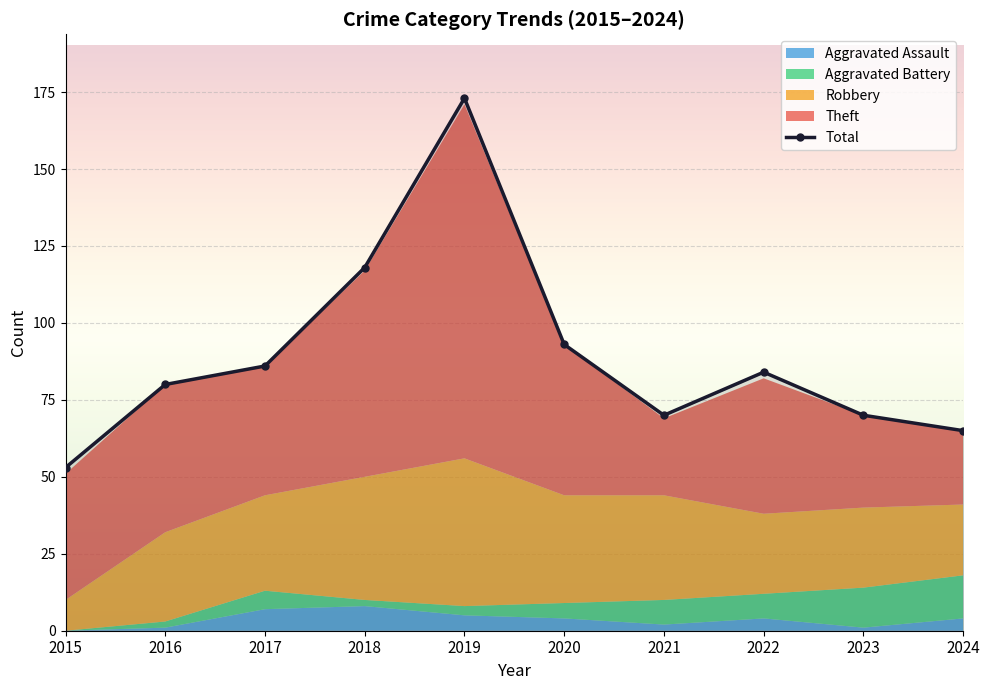

True or false: the data shows 13 at 2015.

False